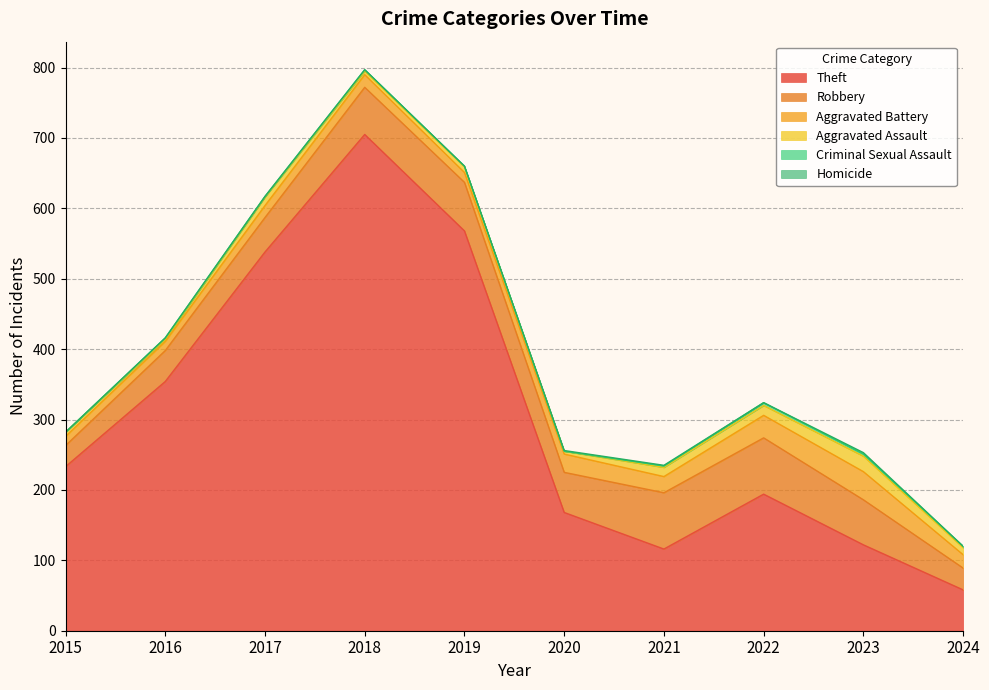

List the series in order of their peak value, highest first.

Theft, Robbery, Aggravated Battery, Aggravated Assault, Criminal Sexual Assault, Homicide